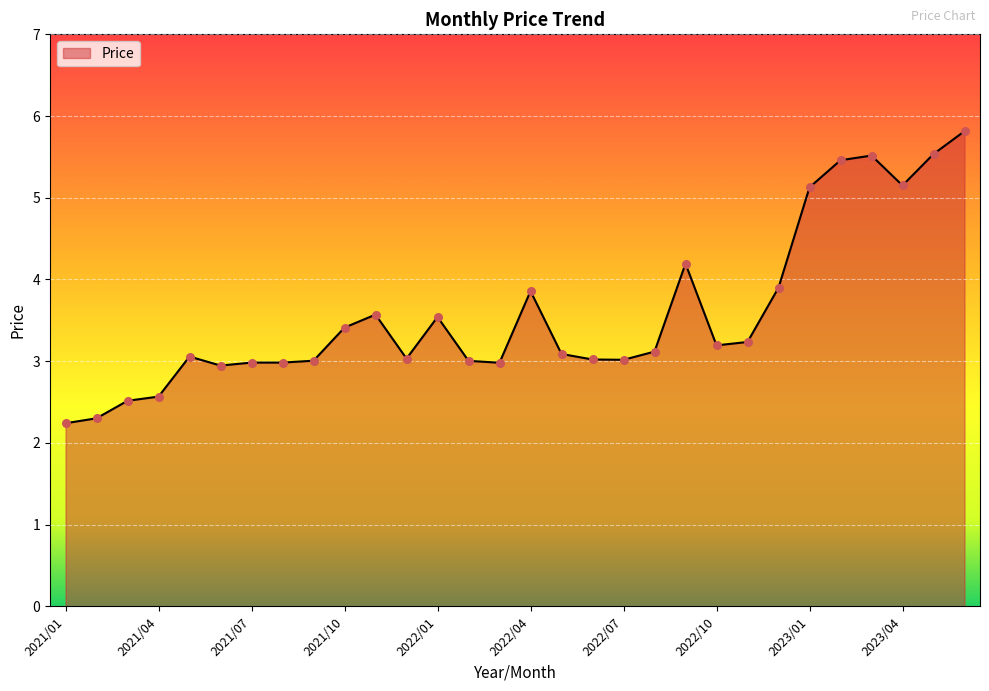

What is the greatest value displayed?

5.8